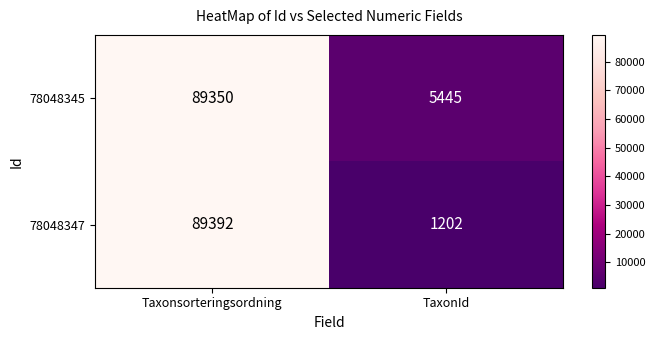

Which series has the largest total across all categories?

78048345